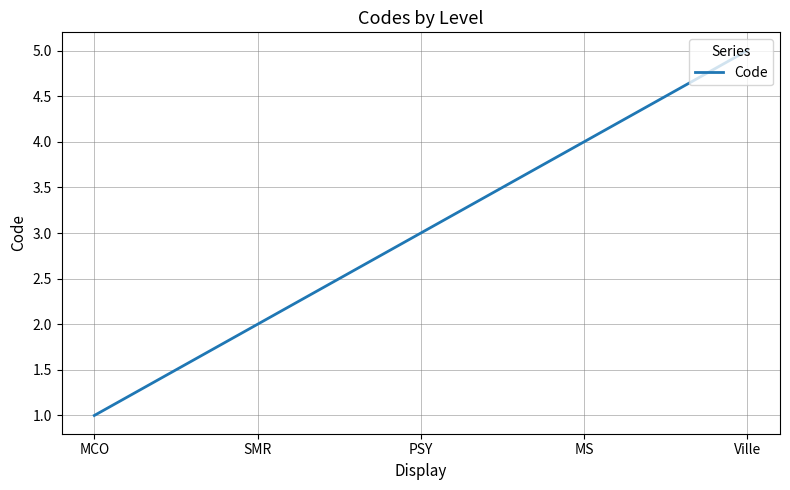

What is the difference between the maximum and minimum values?

4